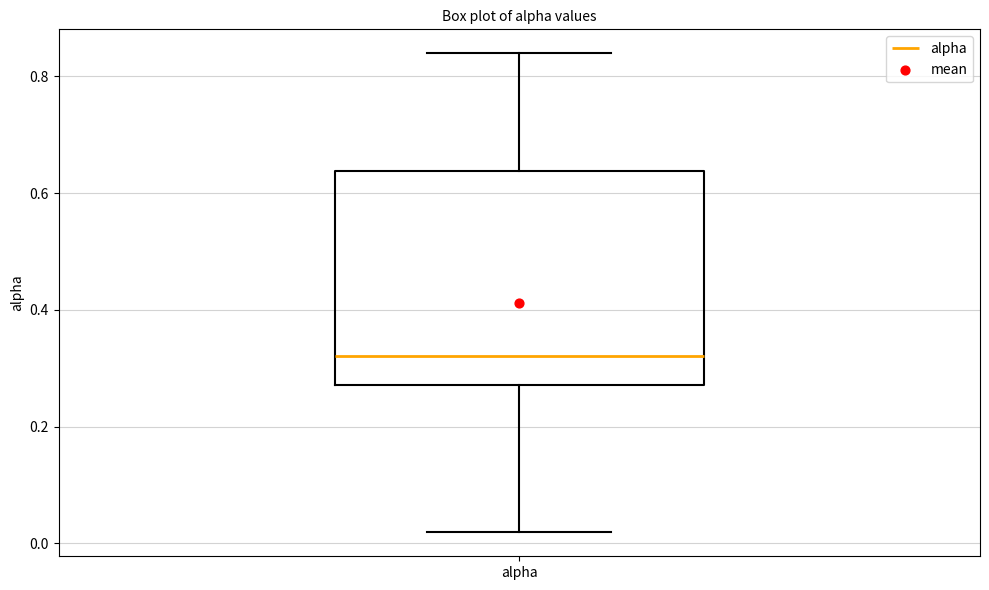

Read this box plot against the y-axis: the position of the median line, the range covered by the box, and the ends of both whiskers. The values are not printed on the chart, so give them approximately, as read against the axis.

median 0.32, box 0.28 to 0.64, whiskers 0.02 to 0.84